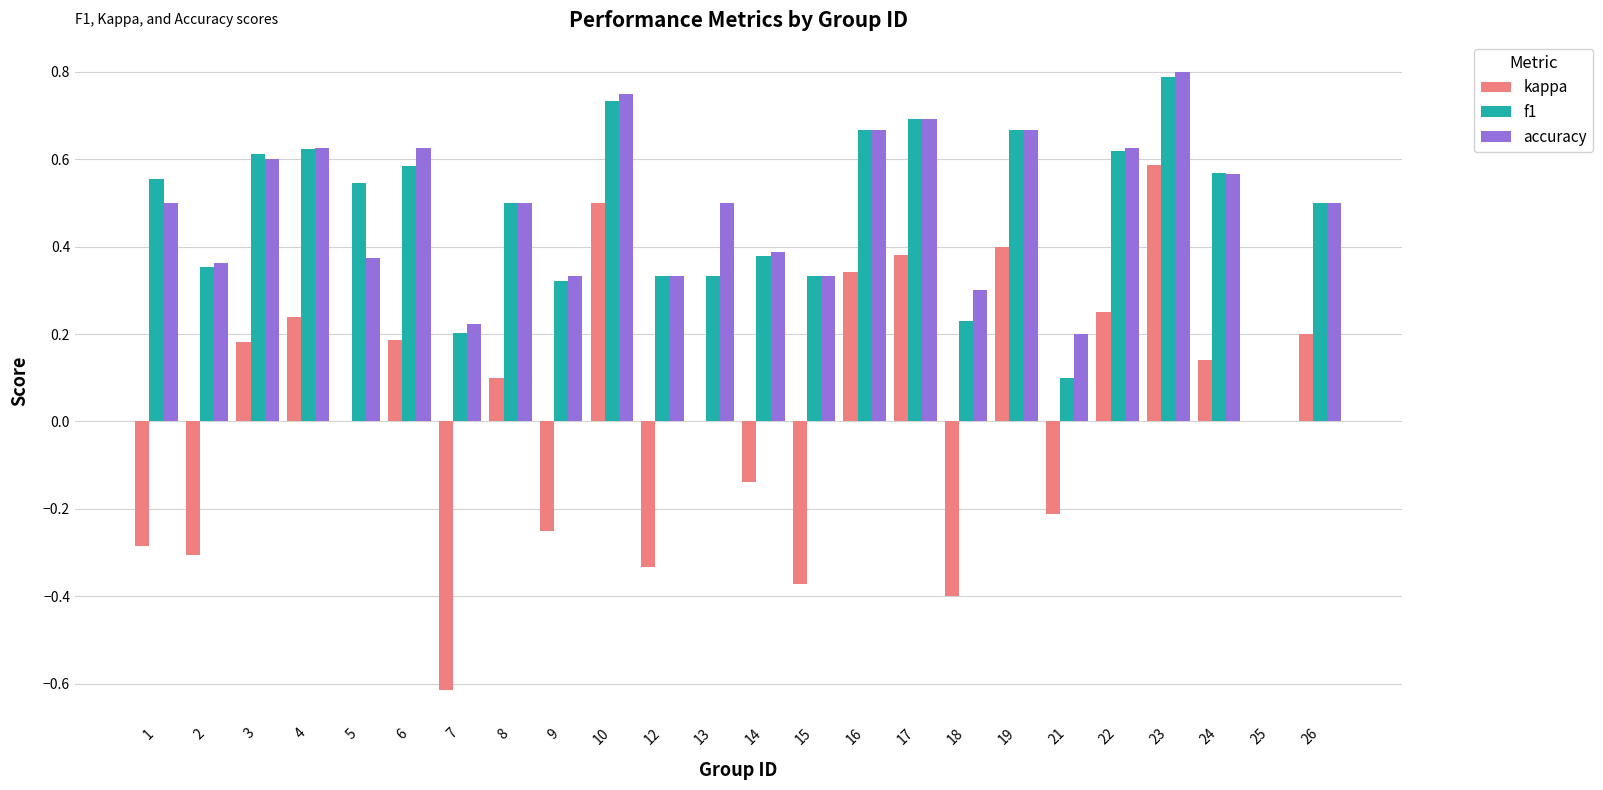

Which category has the highest value in the accuracy series?

23